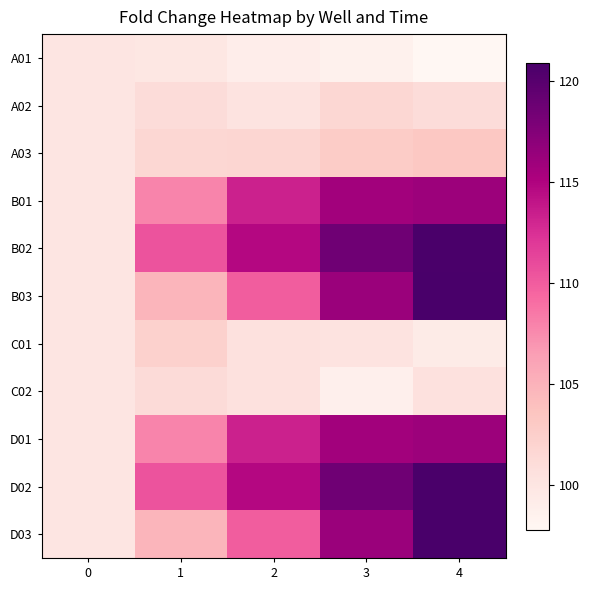

Rank the series by their maximum value, from highest to lowest.

B03, D03, B02, D02, B01, D01, A03, C01, A02, C02, A01